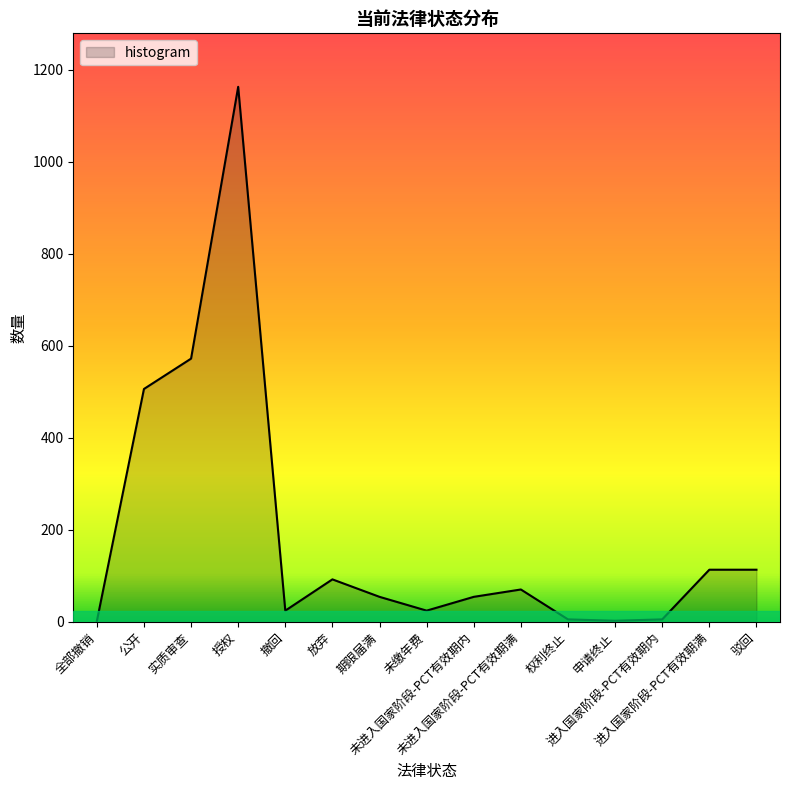

What is the change in value from 申请终止 to 驳回?

+111